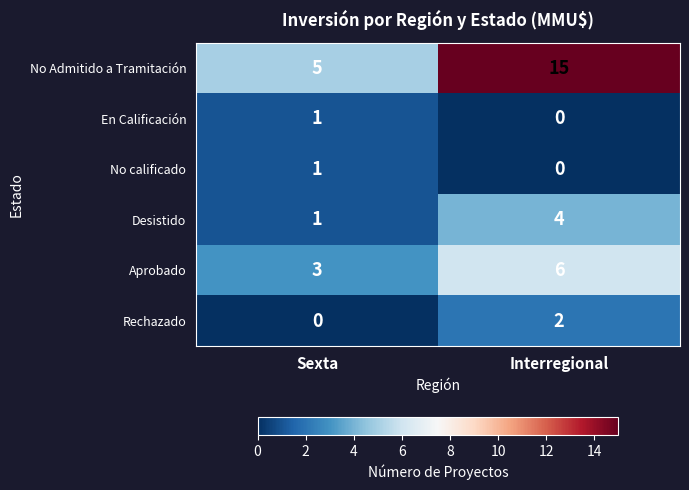

At which label is Aprobado closest to 4?

Sexta